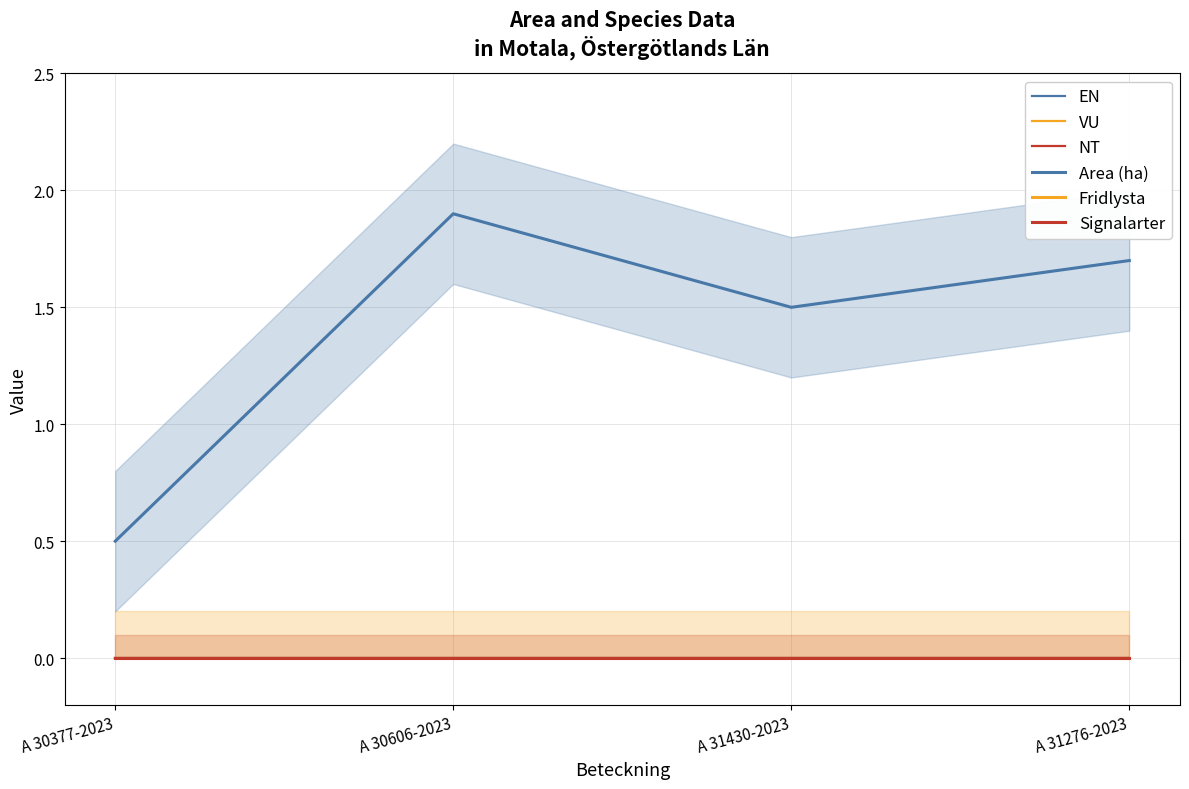

True or false: Signalarter and Area (ha) intersect in this chart.

False